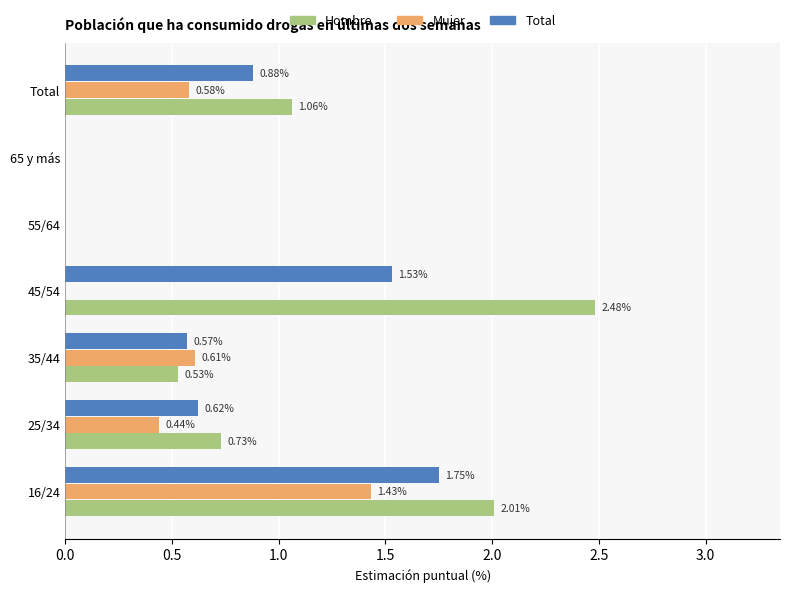

Which series has the largest total across all categories?

Hombre